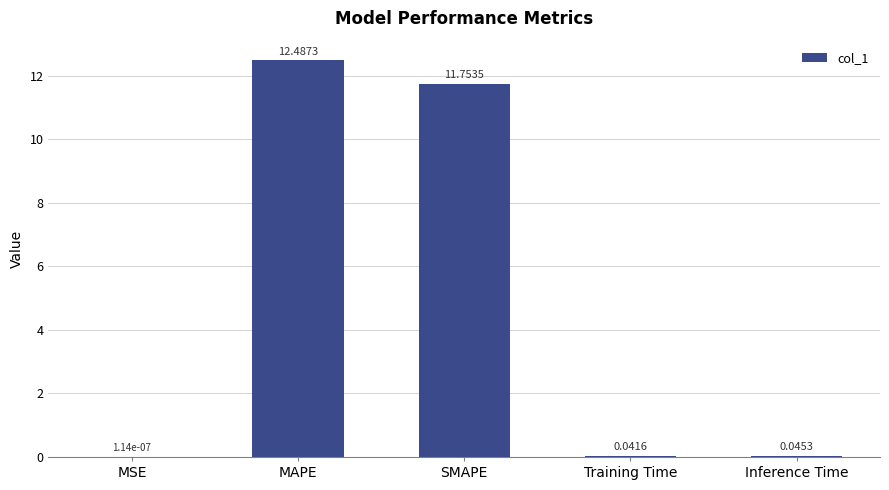

What is the change in value from MSE to MAPE?

+12.5